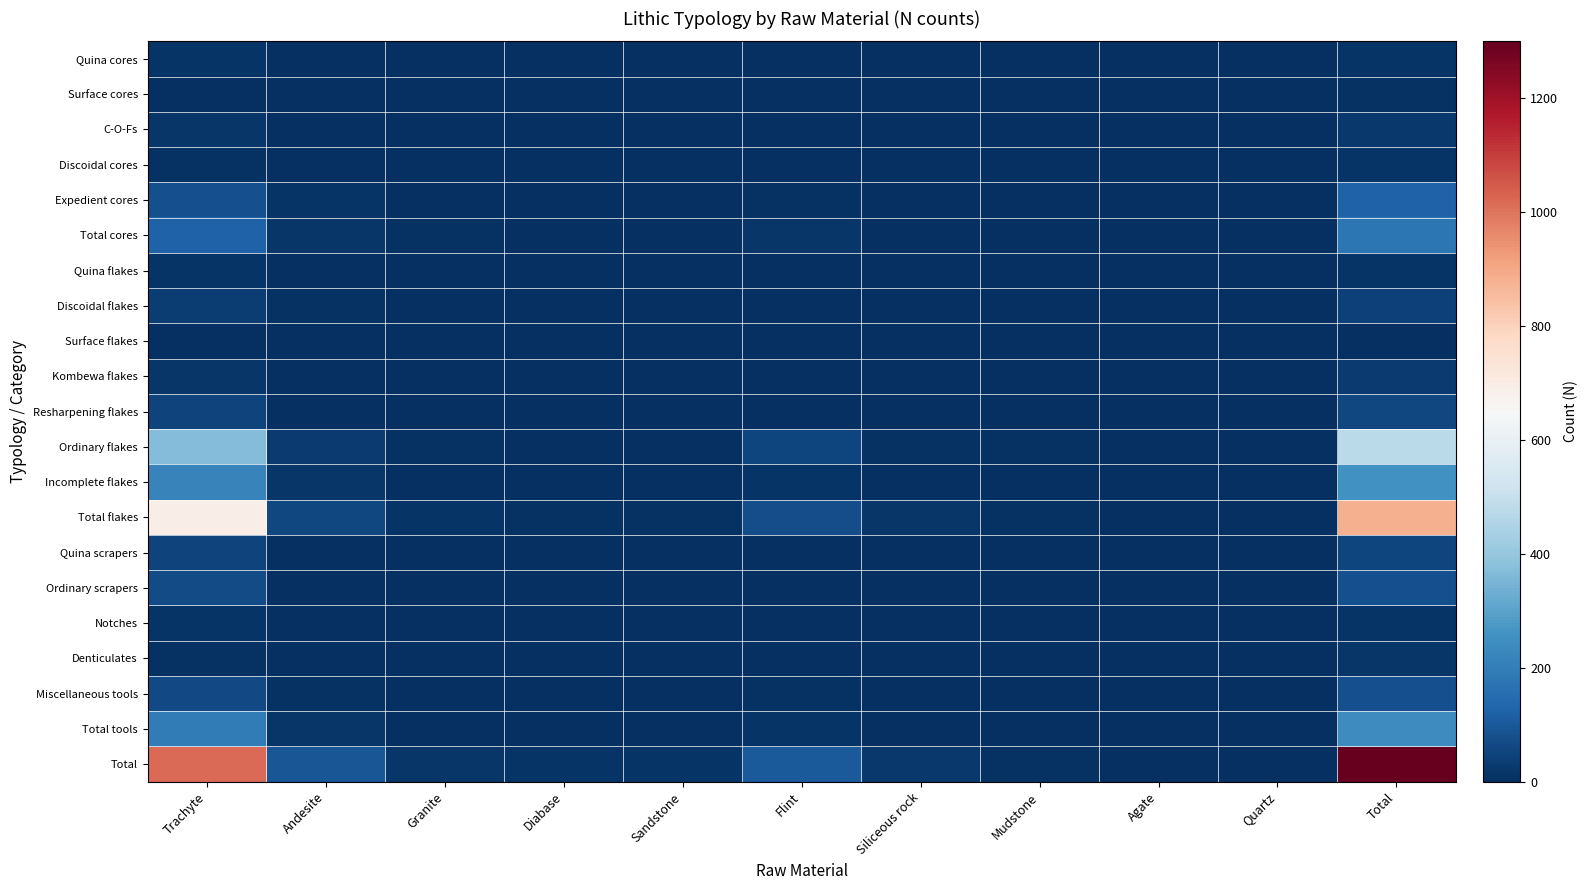

Reading right to left, what are all the values shown in this chart?

Quina cores: Total=14	Quartz=0	Agate=0	Mudstone=0	Siliceous rock=0	Flint=2	Sandstone=0	Diabase=0	Granite=0	Andesite=1	Trachyte=11
Surface cores: Total=7	Quartz=0	Agate=0	Mudstone=0	Siliceous rock=1	Flint=0	Sandstone=0	Diabase=1	Granite=0	Andesite=1	Trachyte=4
C-O-Fs: Total=21	Quartz=0	Agate=0	Mudstone=0	Siliceous rock=0	Flint=1	Sandstone=0	Diabase=0	Granite=0	Andesite=1	Trachyte=19
Discoidal cores: Total=15	Quartz=0	Agate=0	Mudstone=0	Siliceous rock=0	Flint=4	Sandstone=0	Diabase=0	Granite=1	Andesite=0	Trachyte=10
Expedient cores: Total=122	Quartz=3	Agate=1	Mudstone=2	Siliceous rock=4	Flint=9	Sandstone=2	Diabase=2	Granite=5	Andesite=14	Trachyte=80
Total cores: Total=179	Quartz=3	Agate=1	Mudstone=2	Siliceous rock=5	Flint=16	Sandstone=2	Diabase=3	Granite=6	Andesite=17	Trachyte=124
Quina flakes: Total=15	Quartz=0	Agate=0	Mudstone=0	Siliceous rock=0	Flint=0	Sandstone=1	Diabase=0	Granite=0	Andesite=3	Trachyte=11
Discoidal flakes: Total=45	Quartz=0	Agate=0	Mudstone=2	Siliceous rock=1	Flint=2	Sandstone=0	Diabase=0	Granite=0	Andesite=6	Trachyte=34
Surface flakes: Total=5	Quartz=0	Agate=0	Mudstone=0	Siliceous rock=1	Flint=0	Sandstone=0	Diabase=0	Granite=0	Andesite=0	Trachyte=4
Kombewa flakes: Total=27	Quartz=0	Agate=0	Mudstone=0	Siliceous rock=2	Flint=2	Sandstone=0	Diabase=1	Granite=2	Andesite=0	Trachyte=20
Resharpening flakes: Total=57	Quartz=0	Agate=0	Mudstone=0	Siliceous rock=3	Flint=2	Sandstone=0	Diabase=0	Granite=2	Andesite=4	Trachyte=46
Ordinary flakes: Total=475	Quartz=0	Agate=1	Mudstone=6	Siliceous rock=10	Flint=51	Sandstone=4	Diabase=3	Granite=7	Andesite=27	Trachyte=366
Incomplete flakes: Total=254	Quartz=1	Agate=0	Mudstone=0	Siliceous rock=1	Flint=15	Sandstone=3	Diabase=3	Granite=1	Andesite=16	Trachyte=214
Total flakes: Total=878	Quartz=1	Agate=1	Mudstone=8	Siliceous rock=18	Flint=72	Sandstone=8	Diabase=7	Granite=12	Andesite=56	Trachyte=695
Quina scrapers: Total=53	Quartz=0	Agate=0	Mudstone=0	Siliceous rock=1	Flint=0	Sandstone=0	Diabase=0	Granite=0	Andesite=5	Trachyte=47
Ordinary scrapers: Total=79	Quartz=0	Agate=0	Mudstone=0	Siliceous rock=0	Flint=3	Sandstone=1	Diabase=2	Granite=2	Andesite=5	Trachyte=66
Notches: Total=13	Quartz=0	Agate=0	Mudstone=0	Siliceous rock=0	Flint=0	Sandstone=0	Diabase=0	Granite=0	Andesite=1	Trachyte=12
Denticulates: Total=16	Quartz=0	Agate=0	Mudstone=0	Siliceous rock=0	Flint=3	Sandstone=1	Diabase=1	Granite=0	Andesite=2	Trachyte=9
Miscellaneous tools: Total=81	Quartz=0	Agate=0	Mudstone=0	Siliceous rock=1	Flint=9	Sandstone=1	Diabase=0	Granite=0	Andesite=7	Trachyte=63
Total tools: Total=242	Quartz=0	Agate=0	Mudstone=0	Siliceous rock=2	Flint=15	Sandstone=3	Diabase=3	Granite=2	Andesite=20	Trachyte=197
Total: Total=1299	Quartz=4	Agate=2	Mudstone=10	Siliceous rock=25	Flint=103	Sandstone=13	Diabase=13	Granite=20	Andesite=93	Trachyte=1016